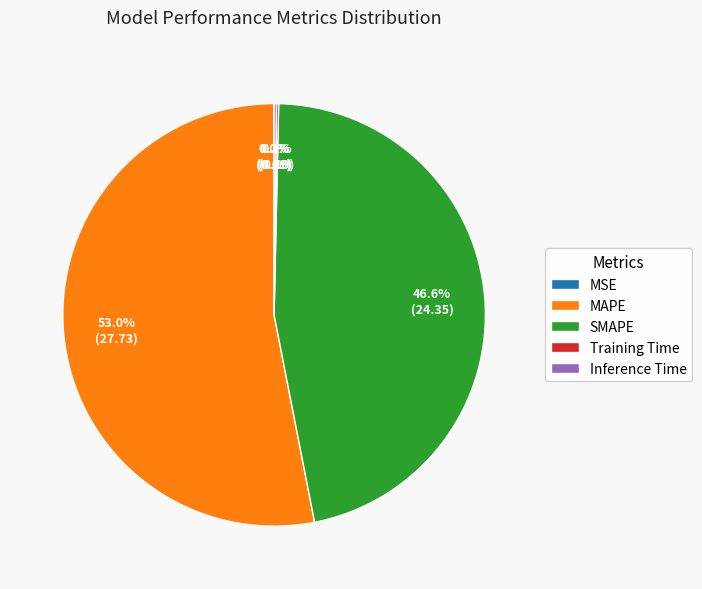

Does SMAPE represent more than half of the total?

No